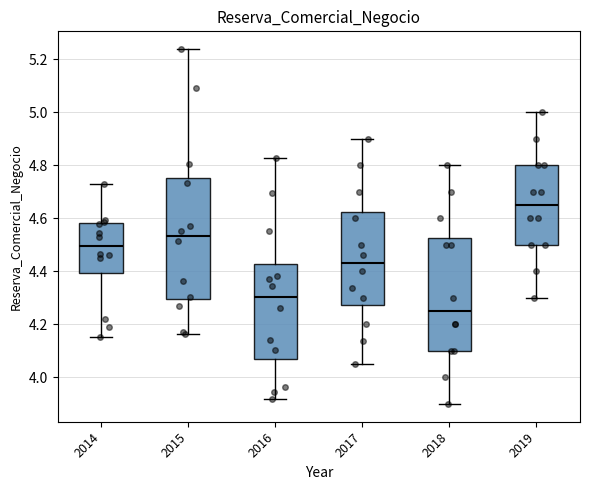

Which box's median line is the highest?

2019